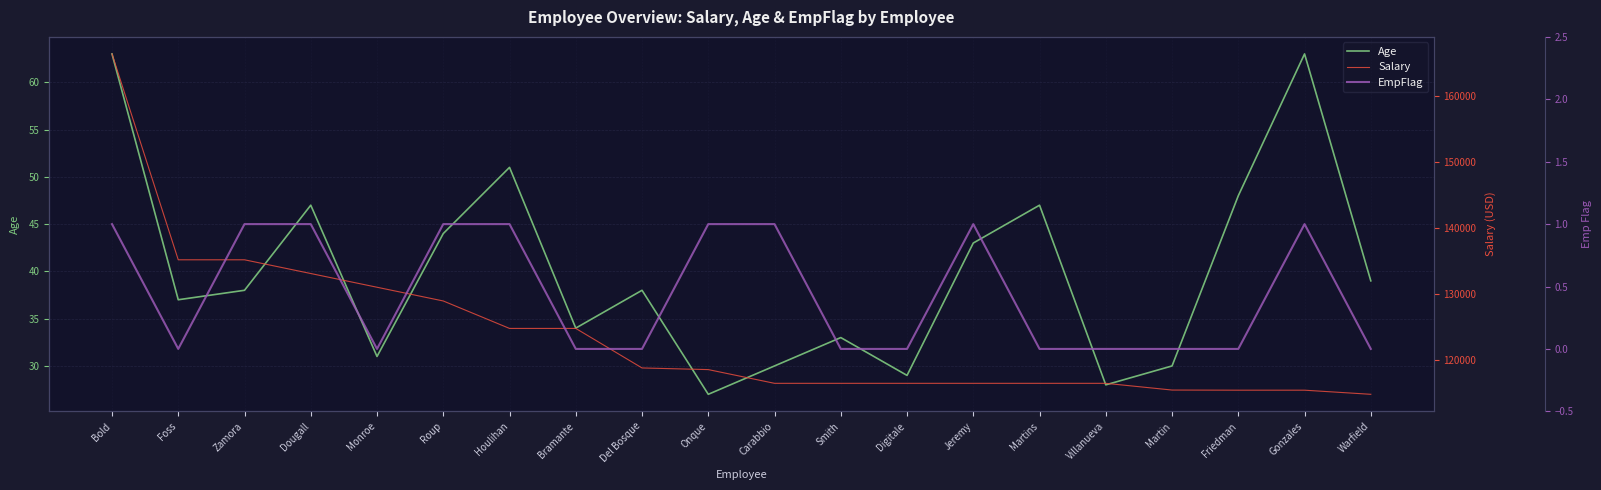

What is the greatest value displayed?

166400.0